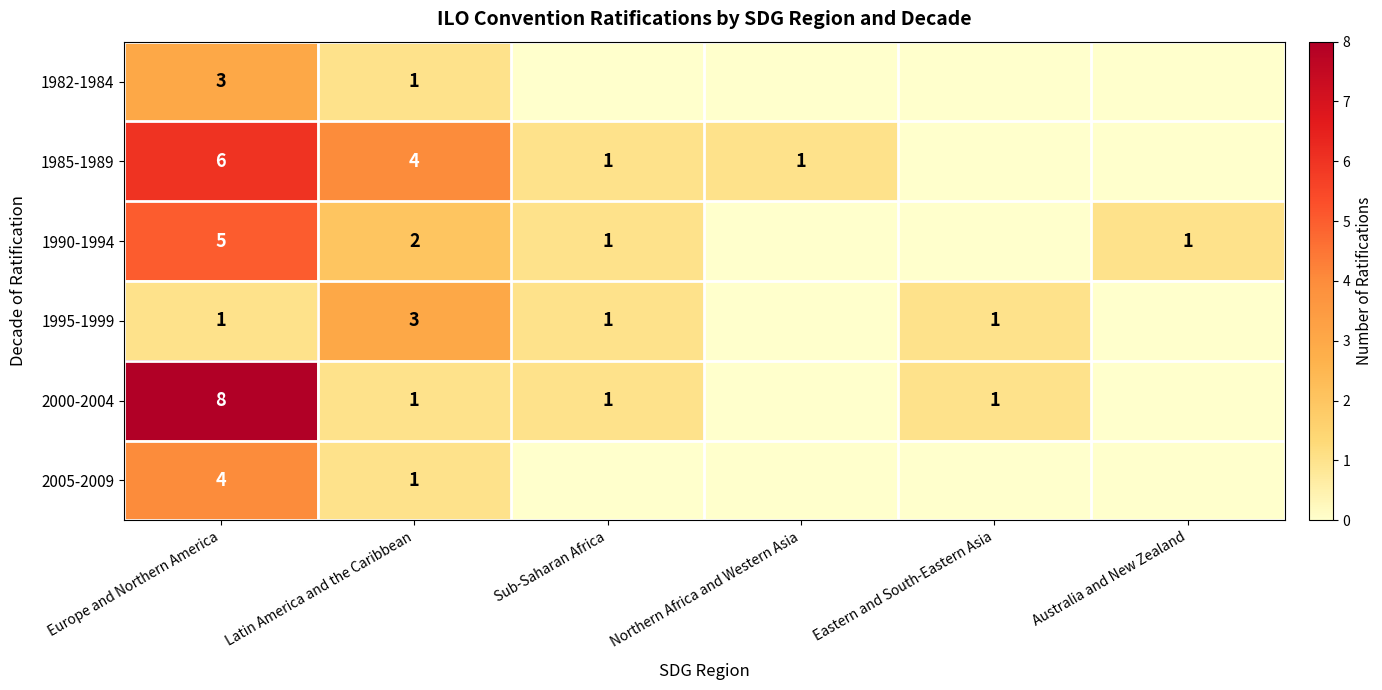

The 2000-2004 series shows 2 at Europe and Northern America. True or false?

False